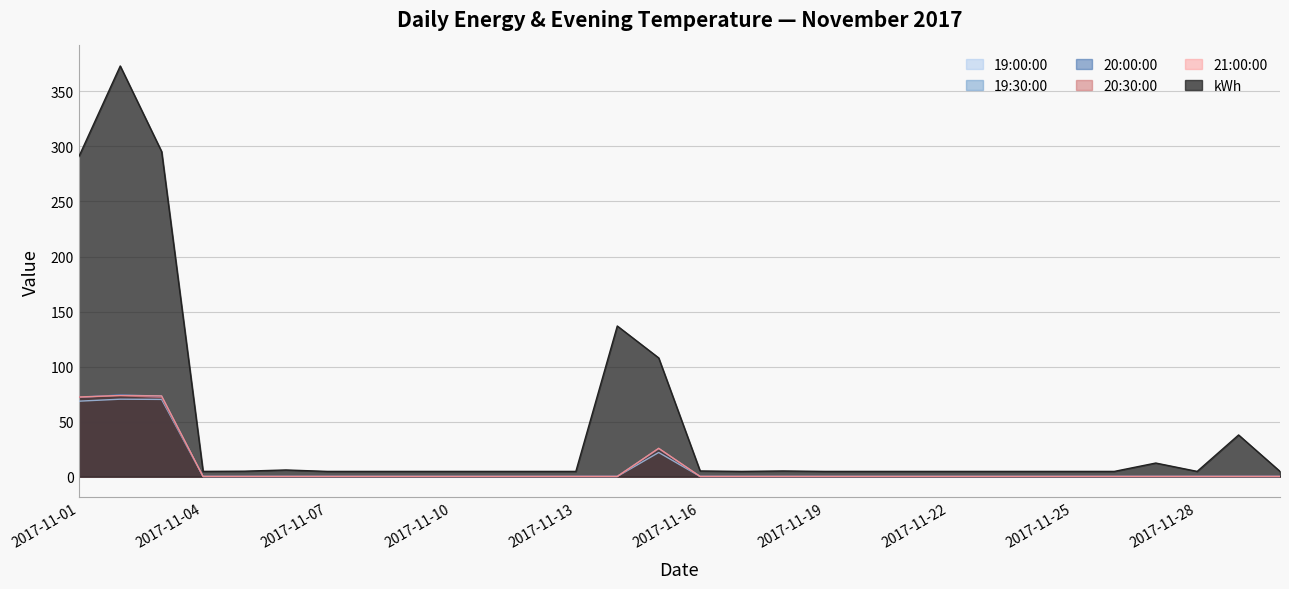

Reading left to right, transcribe all the data shown in this chart.

19:00:00: 2017-11-01=68.6	2017-11-02=70.4	2017-11-03=70.2	2017-11-04=0.2	2017-11-05=0.2	2017-11-06=0.2	2017-11-07=0.2	2017-11-08=0.2	2017-11-09=0.2	2017-11-10=0.2	2017-11-11=0.2	2017-11-12=0.2	2017-11-13=0.2	2017-11-14=0.2	2017-11-15=22.0	2017-11-16=0.2	2017-11-17=0.2	2017-11-18=0.2	2017-11-19=0.2	2017-11-20=0.2	2017-11-21=0.2	2017-11-22=0.2	2017-11-23=0.2	2017-11-24=0.2	2017-11-25=0.2	2017-11-26=0.2	2017-11-27=0.2	2017-11-28=0.2	2017-11-29=0.2	2017-11-30=0.2
19:30:00: 2017-11-01=72.0	2017-11-02=74.2	2017-11-03=73.2	2017-11-04=0.2	2017-11-05=0.2	2017-11-06=0.2	2017-11-07=0.2	2017-11-08=0.2	2017-11-09=0.2	2017-11-10=0.2	2017-11-11=0.2	2017-11-12=0.2	2017-11-13=0.2	2017-11-14=0.2	2017-11-15=25.6	2017-11-16=0.2	2017-11-17=0.2	2017-11-18=0.2	2017-11-19=0.2	2017-11-20=0.2	2017-11-21=0.2	2017-11-22=0.2	2017-11-23=0.2	2017-11-24=0.2	2017-11-25=0.2	2017-11-26=0.2	2017-11-27=0.2	2017-11-28=0.2	2017-11-29=0.2	2017-11-30=0.2
20:00:00: 2017-11-01=72.2	2017-11-02=74.2	2017-11-03=72.0	2017-11-04=0.2	2017-11-05=0.2	2017-11-06=0.2	2017-11-07=0.2	2017-11-08=0.2	2017-11-09=0.2	2017-11-10=0.2	2017-11-11=0.2	2017-11-12=0.2	2017-11-13=0.2	2017-11-14=0.2	2017-11-15=25.6	2017-11-16=0.2	2017-11-17=0.2	2017-11-18=0.2	2017-11-19=0.2	2017-11-20=0.2	2017-11-21=0.2	2017-11-22=0.2	2017-11-23=0.2	2017-11-24=0.2	2017-11-25=0.2	2017-11-26=0.2	2017-11-27=0.2	2017-11-28=0.2	2017-11-29=0.2	2017-11-30=0.2
20:30:00: 2017-11-01=72.2	2017-11-02=73.6	2017-11-03=72.0	2017-11-04=0.2	2017-11-05=0.2	2017-11-06=0.2	2017-11-07=0.2	2017-11-08=0.2	2017-11-09=0.2	2017-11-10=0.2	2017-11-11=0.2	2017-11-12=0.2	2017-11-13=0.2	2017-11-14=0.2	2017-11-15=25.6	2017-11-16=0.2	2017-11-17=0.2	2017-11-18=0.2	2017-11-19=0.2	2017-11-20=0.2	2017-11-21=0.2	2017-11-22=0.2	2017-11-23=0.2	2017-11-24=0.2	2017-11-25=0.2	2017-11-26=0.2	2017-11-27=0.2	2017-11-28=0.2	2017-11-29=0.2	2017-11-30=0.2
21:00:00: 2017-11-01=72.4	2017-11-02=73.8	2017-11-03=73.4	2017-11-04=0.2	2017-11-05=0.2	2017-11-06=0.2	2017-11-07=0.2	2017-11-08=0.2	2017-11-09=0.2	2017-11-10=0.2	2017-11-11=0.2	2017-11-12=0.2	2017-11-13=0.2	2017-11-14=0.2	2017-11-15=25.8	2017-11-16=0.2	2017-11-17=0.2	2017-11-18=0.2	2017-11-19=0.2	2017-11-20=0.2	2017-11-21=0.2	2017-11-22=0.2	2017-11-23=0.2	2017-11-24=0.2	2017-11-25=0.2	2017-11-26=0.2	2017-11-27=0.2	2017-11-28=0.2	2017-11-29=0.2	2017-11-30=0.2
kWh: 2017-11-01=290.7	2017-11-02=373.1	2017-11-03=295.3	2017-11-04=4.8	2017-11-05=5.0	2017-11-06=6.1	2017-11-07=4.8	2017-11-08=4.8	2017-11-09=4.8	2017-11-10=4.8	2017-11-11=4.8	2017-11-12=4.8	2017-11-13=4.8	2017-11-14=136.9	2017-11-15=107.9	2017-11-16=5.2	2017-11-17=4.8	2017-11-18=5.2	2017-11-19=4.8	2017-11-20=4.8	2017-11-21=4.8	2017-11-22=4.8	2017-11-23=4.8	2017-11-24=4.8	2017-11-25=4.8	2017-11-26=4.8	2017-11-27=12.4	2017-11-28=4.8	2017-11-29=37.9	2017-11-30=4.8